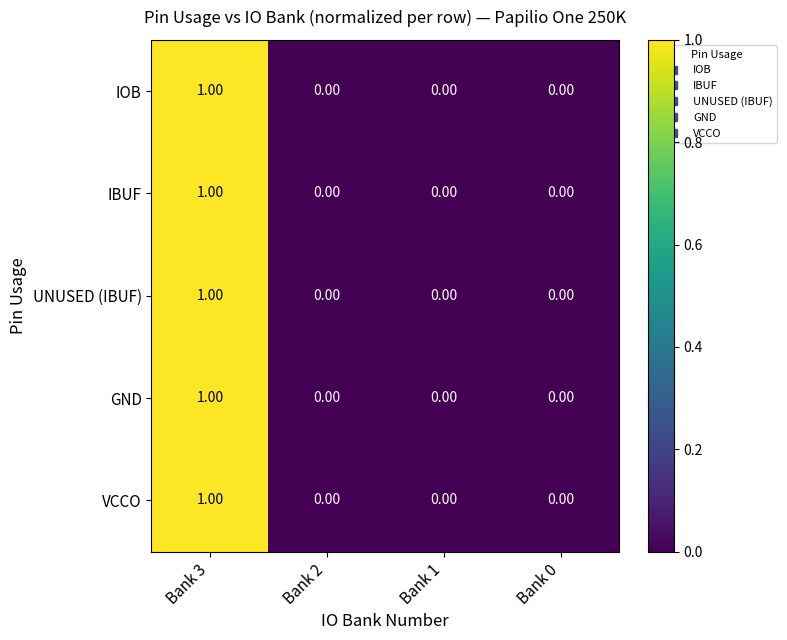

At which category is the sum across all series the highest?

Bank 3